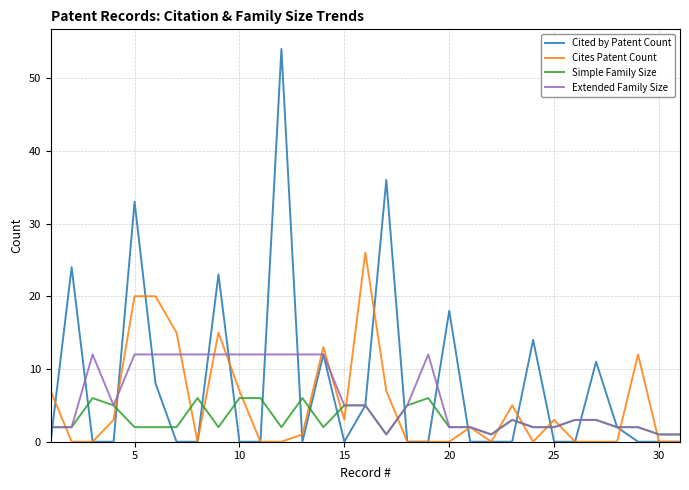

Which series has the largest total across all categories?

Cited by Patent Count